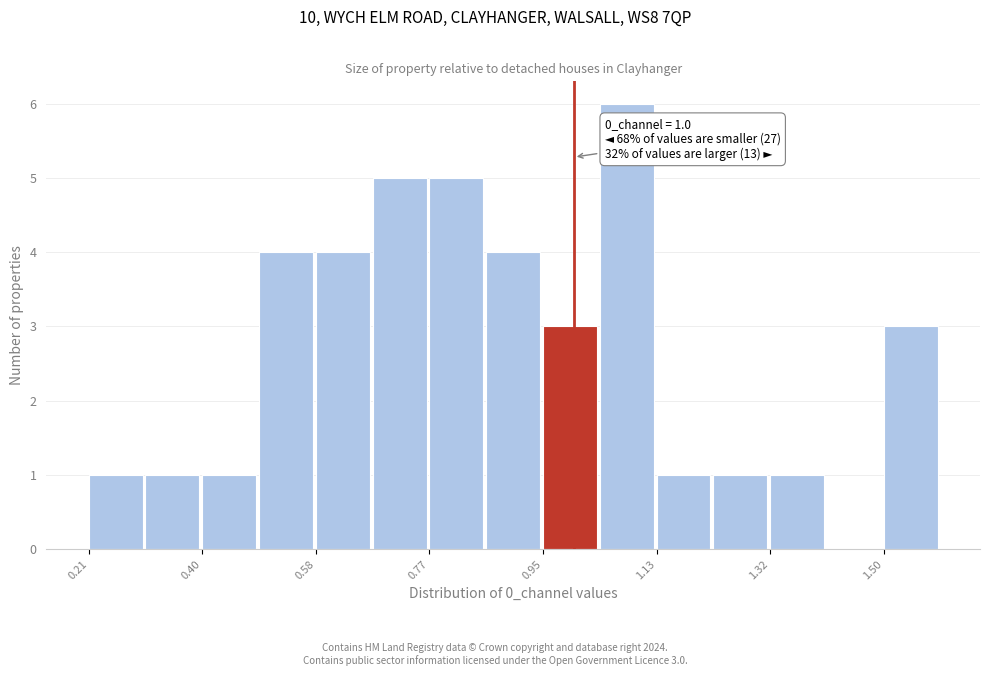

Which range on the x-axis has the tallest bar?

1.04 to 1.14